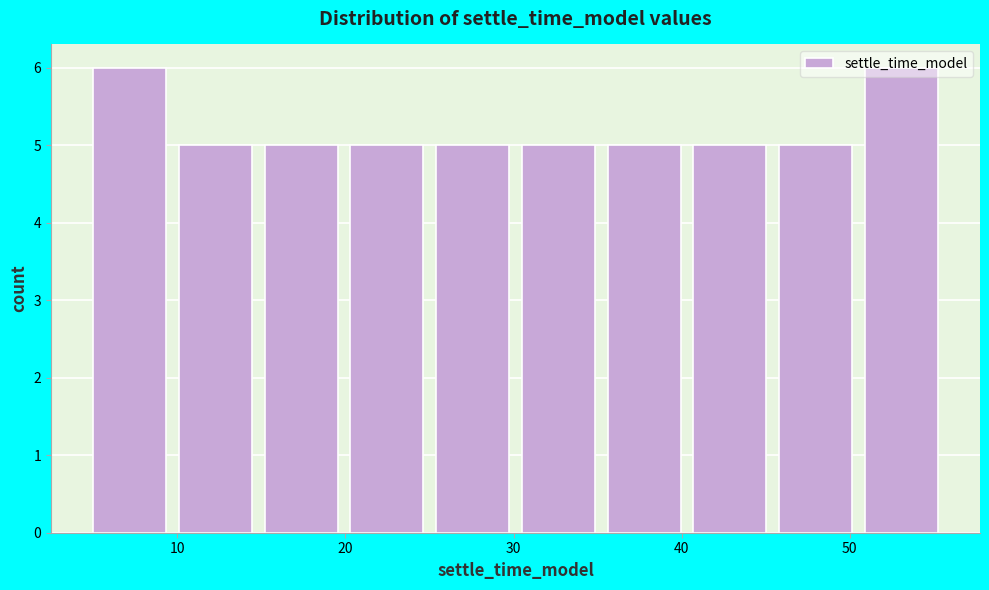

Reading left to right, transcribe this chart: for each bar, give the range it covers on the x-axis and its height. Neither the bar edges nor the heights are printed on the chart, so give them approximately, as read against the axes.

5.0 to 10.1: 6
10.1 to 15.2: 5
15.2 to 20.3: 5
20.3 to 25.4: 5
25.4 to 30.5: 5
30.5 to 35.6: 5
35.6 to 40.7: 5
40.7 to 45.8: 5
45.8 to 50.9: 5
50.9 to 56.0: 6